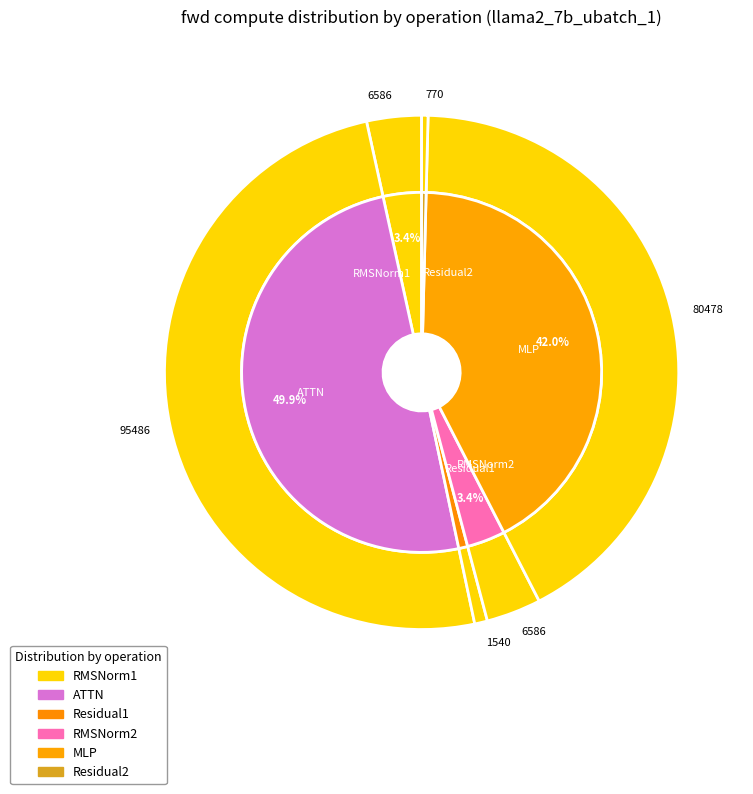

How many segments does this pie chart have?

6